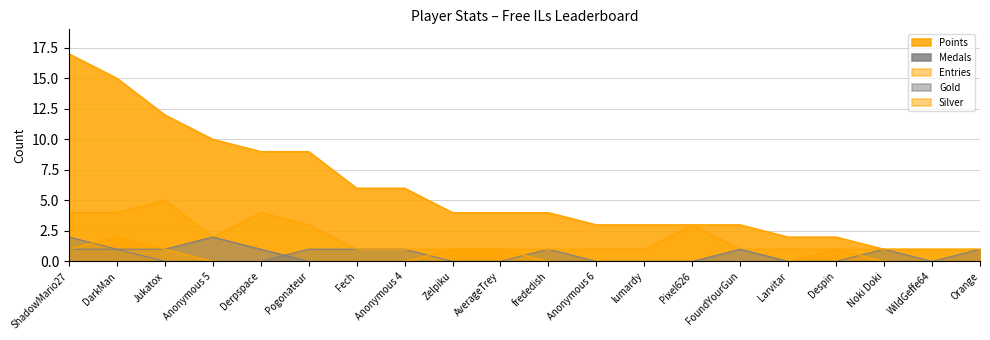

Reading left to right, what are all the values shown in this chart?

Points: ShadowMario27=17	DarkMan=15	Jukatox=12	Anonymous 5=10	Derpspace=9	Pogonateur=9	Fech=6	Anonymous 4=6	Zelpiku=4	AverageTrey=4	frededish=4	Anonymous 6=3	lumardy=3	Pixel626=3	FoundYourGun=3	Larvitar=2	Despin=2	Noki Doki=1	WildGeffe64=1	Orange=1
Medals: ShadowMario27=2	DarkMan=1	Jukatox=0	Anonymous 5=0	Derpspace=0	Pogonateur=1	Fech=1	Anonymous 4=1	Zelpiku=0	AverageTrey=0	frededish=1	Anonymous 6=0	lumardy=0	Pixel626=0	FoundYourGun=0	Larvitar=0	Despin=0	Noki Doki=1	WildGeffe64=0	Orange=1
Entries: ShadowMario27=4	DarkMan=4	Jukatox=5	Anonymous 5=2	Derpspace=4	Pogonateur=3	Fech=1	Anonymous 4=1	Zelpiku=1	AverageTrey=1	frededish=1	Anonymous 6=1	lumardy=1	Pixel626=3	FoundYourGun=1	Larvitar=1	Despin=1	Noki Doki=1	WildGeffe64=1	Orange=1
Gold: ShadowMario27=1	DarkMan=1	Jukatox=1	Anonymous 5=2	Derpspace=1	Pogonateur=0	Fech=0	Anonymous 4=0	Zelpiku=0	AverageTrey=0	frededish=0	Anonymous 6=0	lumardy=0	Pixel626=0	FoundYourGun=1	Larvitar=0	Despin=0	Noki Doki=0	WildGeffe64=0	Orange=0
Silver: ShadowMario27=1	DarkMan=2	Jukatox=1	Anonymous 5=0	Derpspace=0	Pogonateur=0	Fech=0	Anonymous 4=0	Zelpiku=1	AverageTrey=1	frededish=0	Anonymous 6=0	lumardy=0	Pixel626=0	FoundYourGun=0	Larvitar=0	Despin=1	Noki Doki=0	WildGeffe64=0	Orange=0